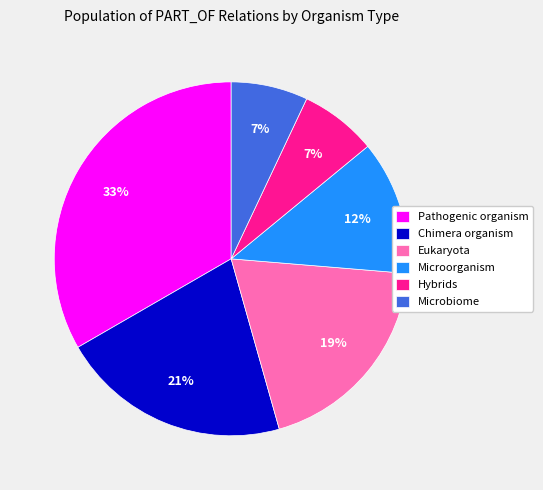

Which category has the biggest portion of the pie?

Pathogenic organism